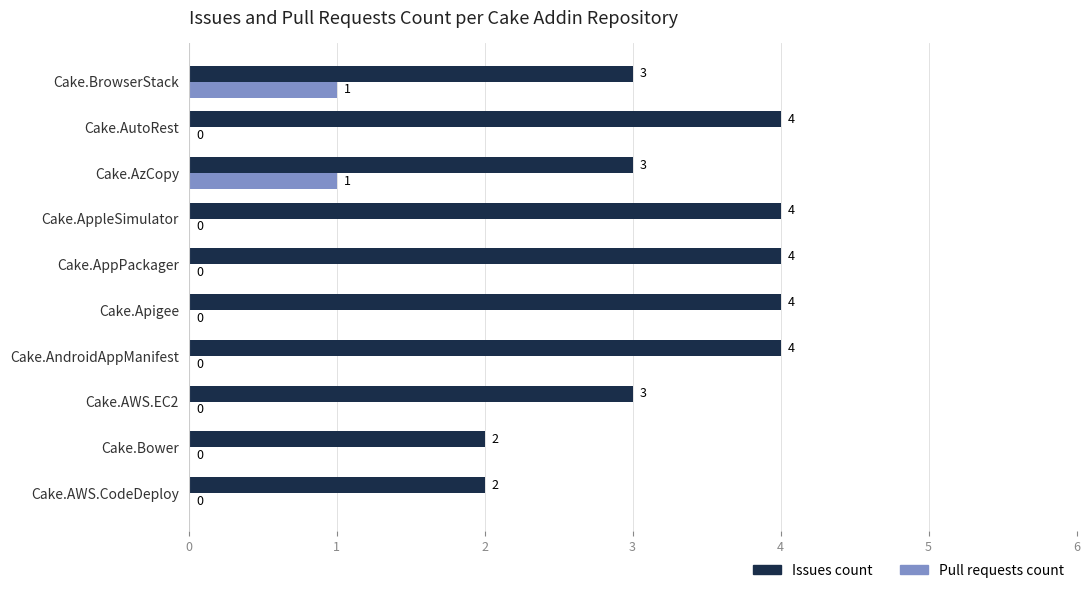

Which series has the widest spread of values?

Issues count